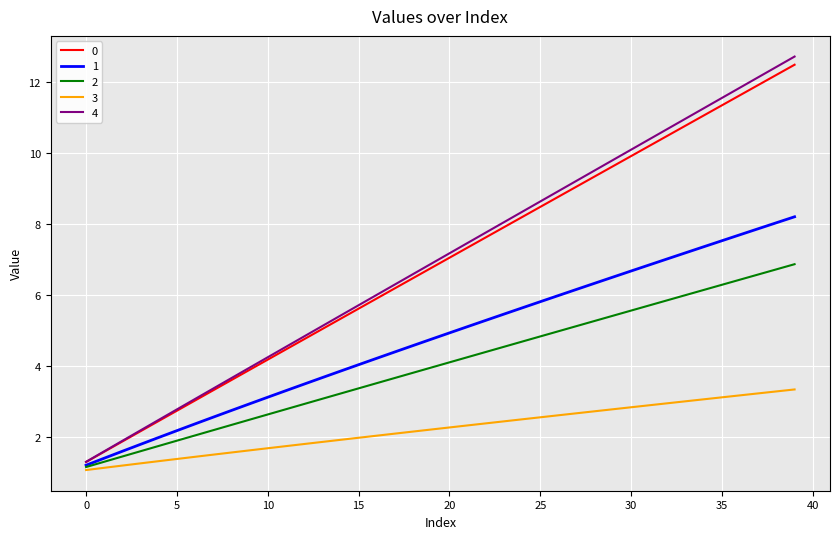

List the series in order of their peak value, highest first.

4, 0, 1, 2, 3